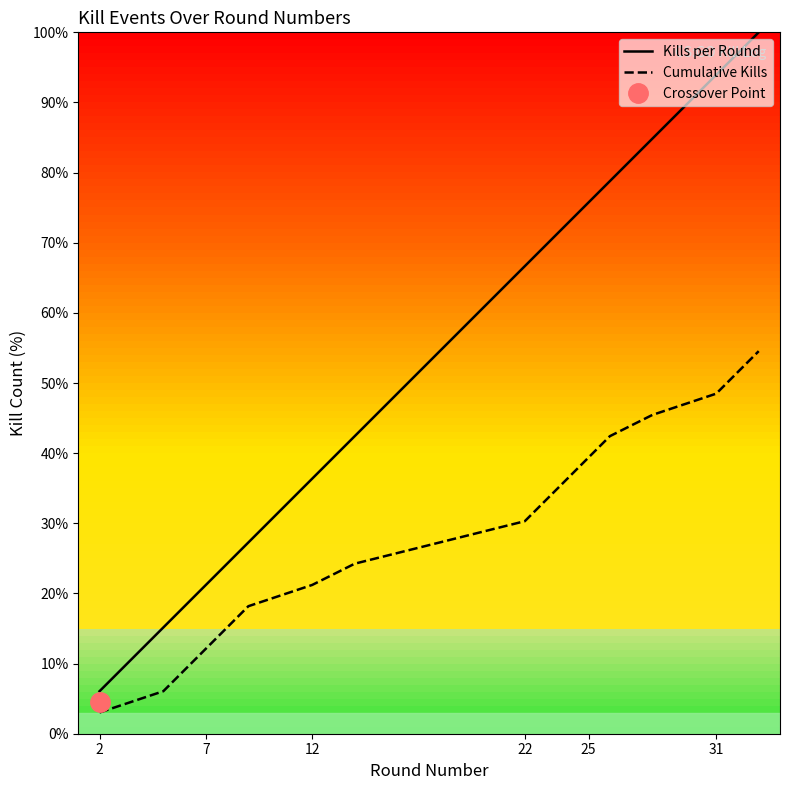

What is the greatest value displayed?

100.0